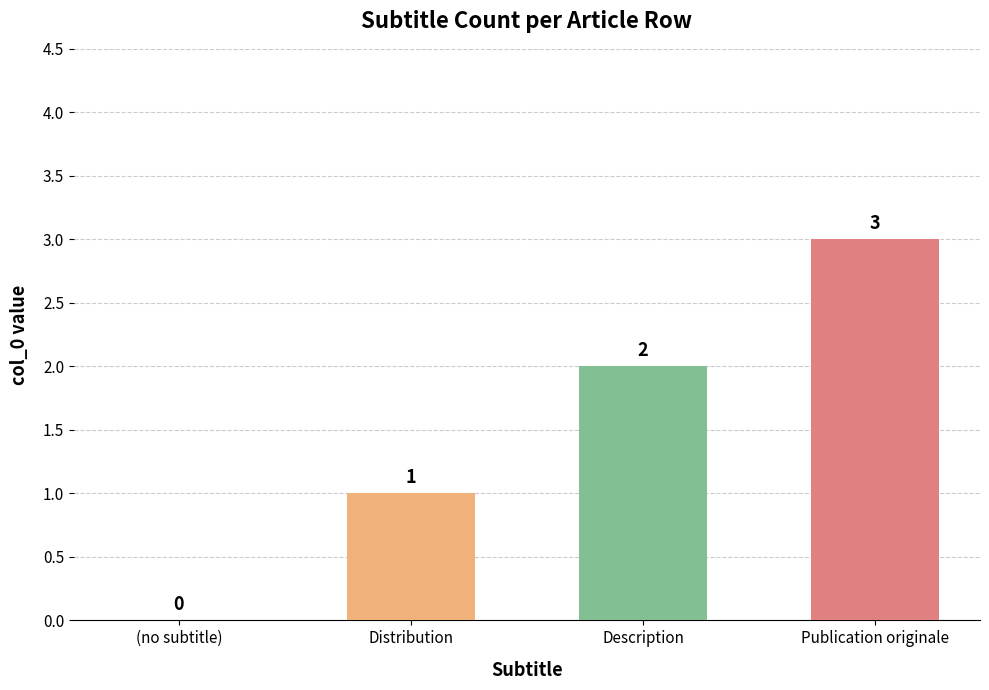

What is the ratio of the value at Description to the value at Publication originale?

0.7